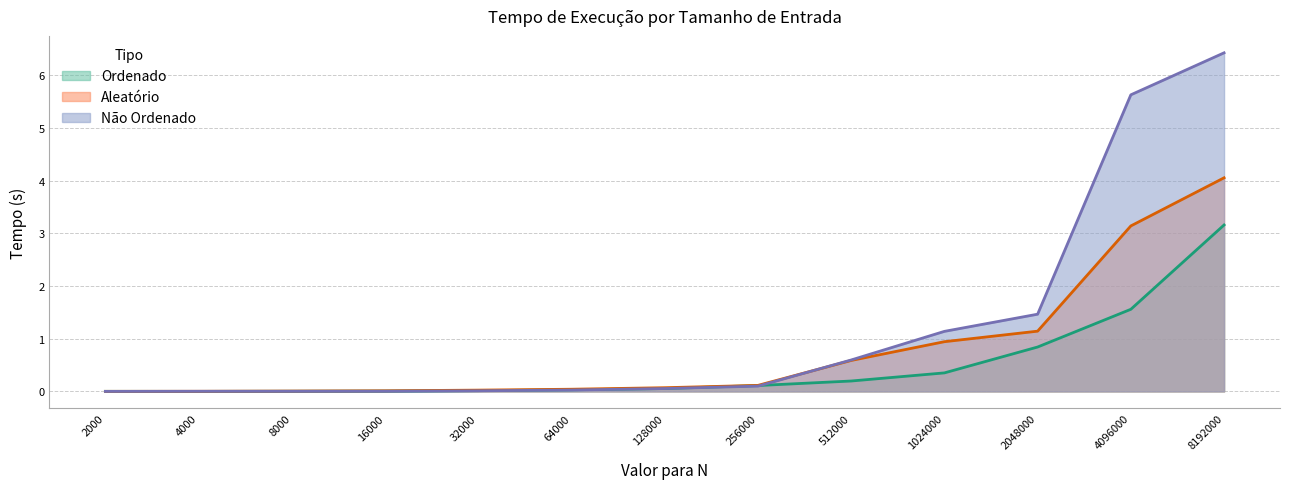

Is it true that Ordenado equals 0.5 at 1024000?

False